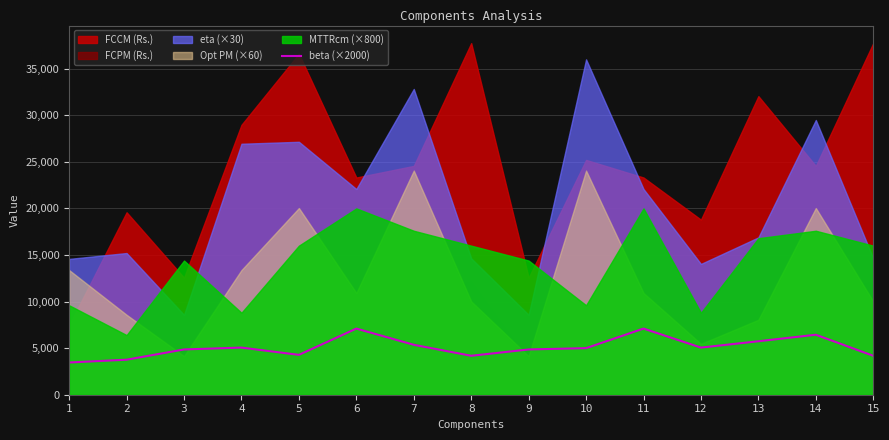

Where is the first local minimum?

5